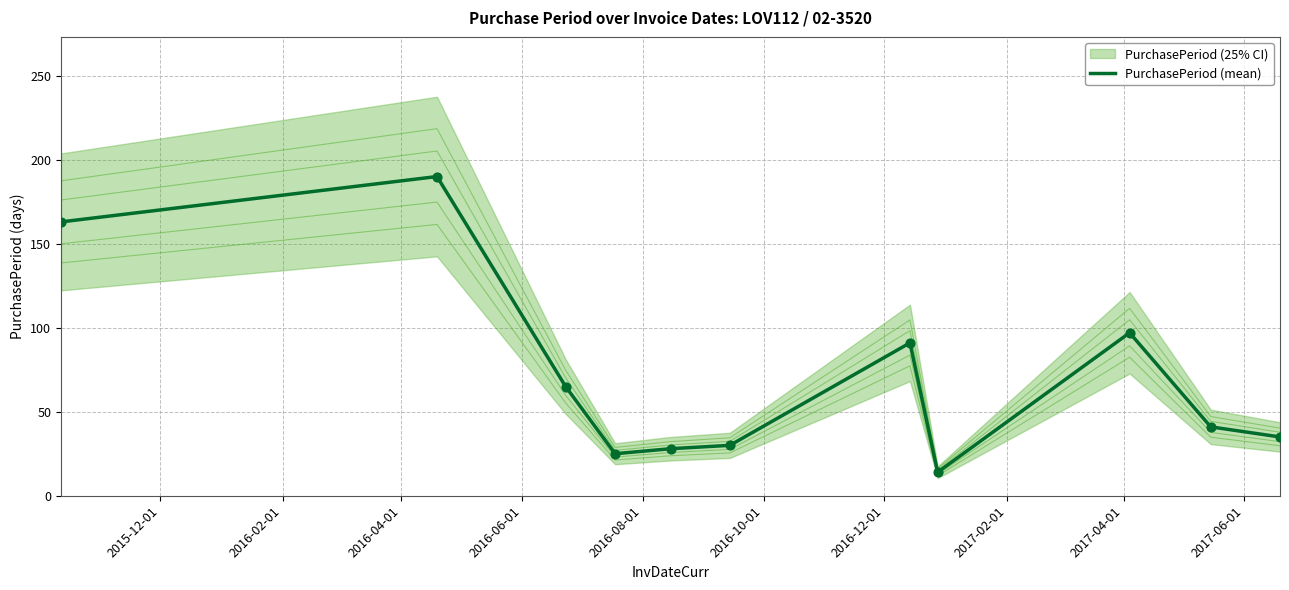

What is the maximum value for PurchasePeriod (mean)?

190